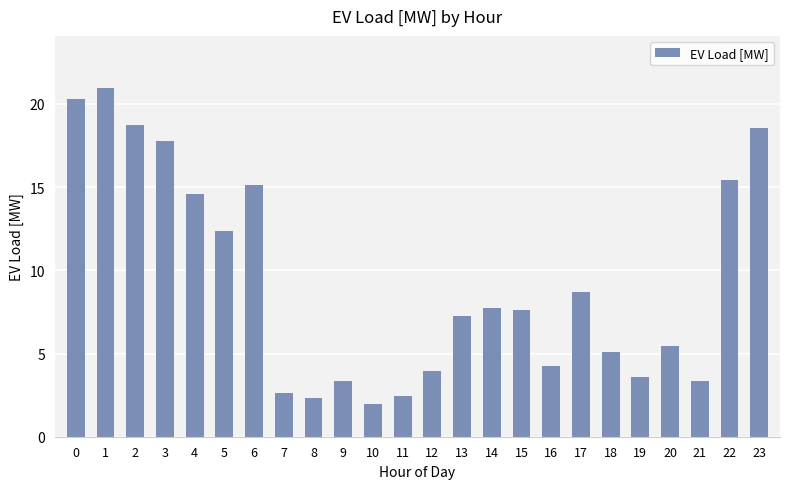

What is the value of the 1st bar from the left?

20.3